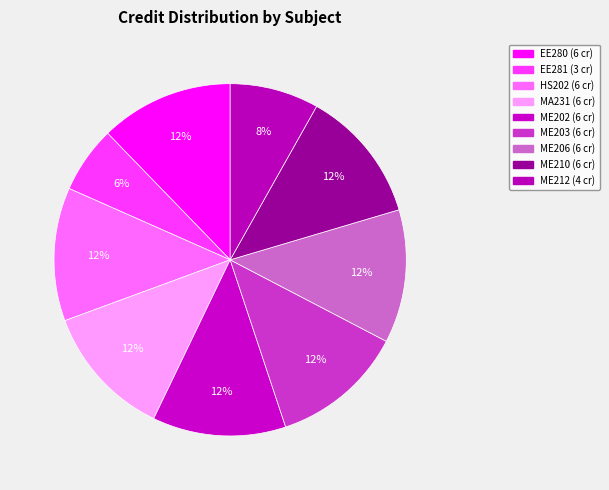

To the nearest percent, what is the combined percentage of ME210 and EE281?

18%